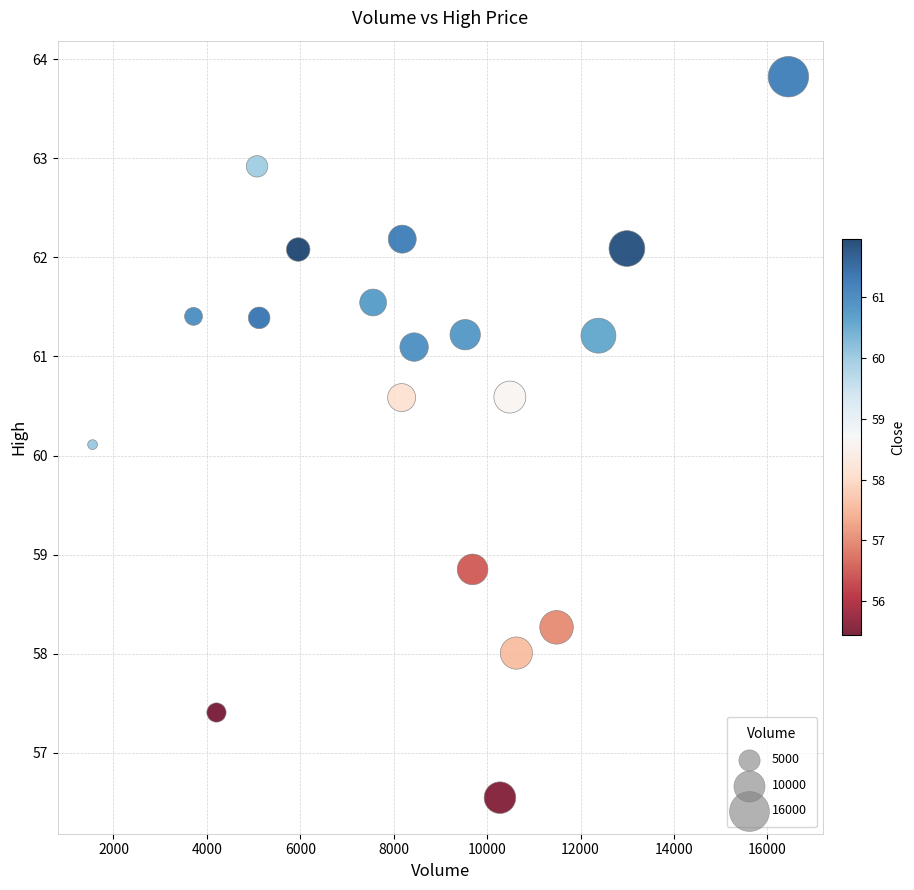

What is the range of X values (max minus min)?

14900.0